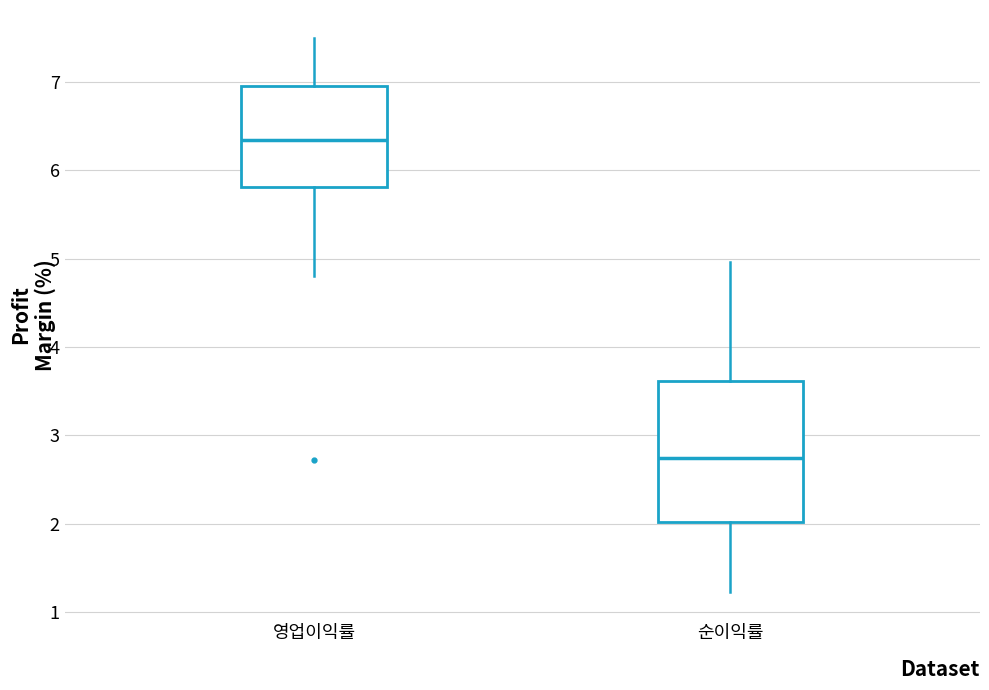

Reading left to right, read every box against the y-axis: the position of its median line, the range the box covers, and the ends of its whiskers. The values are not printed on the chart, so give them approximately, as read against the axis.

영업이익률: median 6.3, box 5.8 to 7.0, whiskers 4.8 to 7.5
순이익률: median 2.7, box 2.0 to 3.6, whiskers 1.2 to 5.0